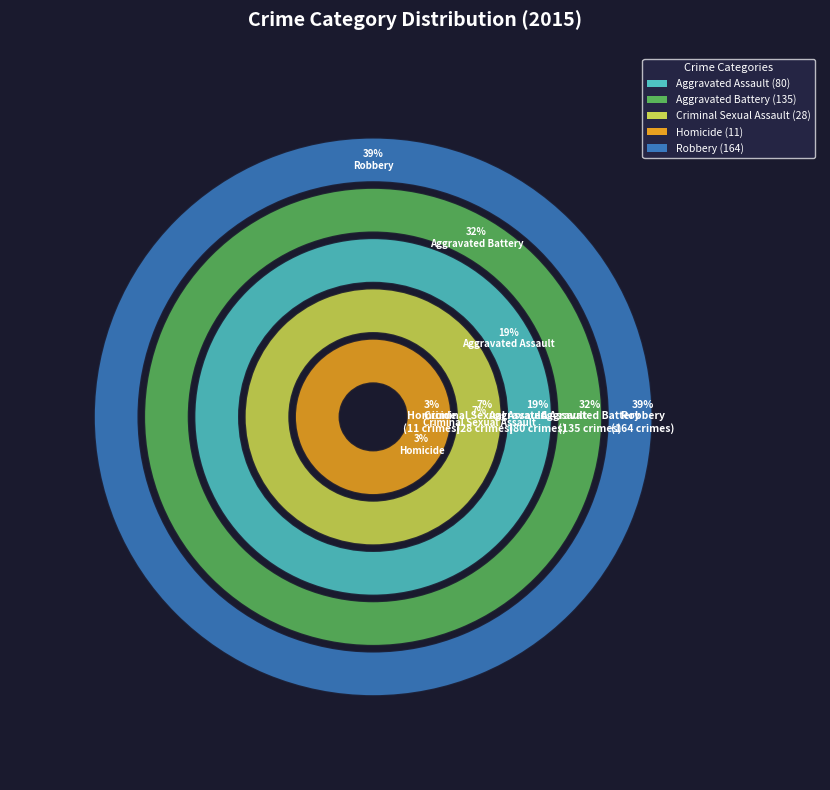

To the nearest percent, what percentage of the pie is Criminal Sexual Assault?

7%